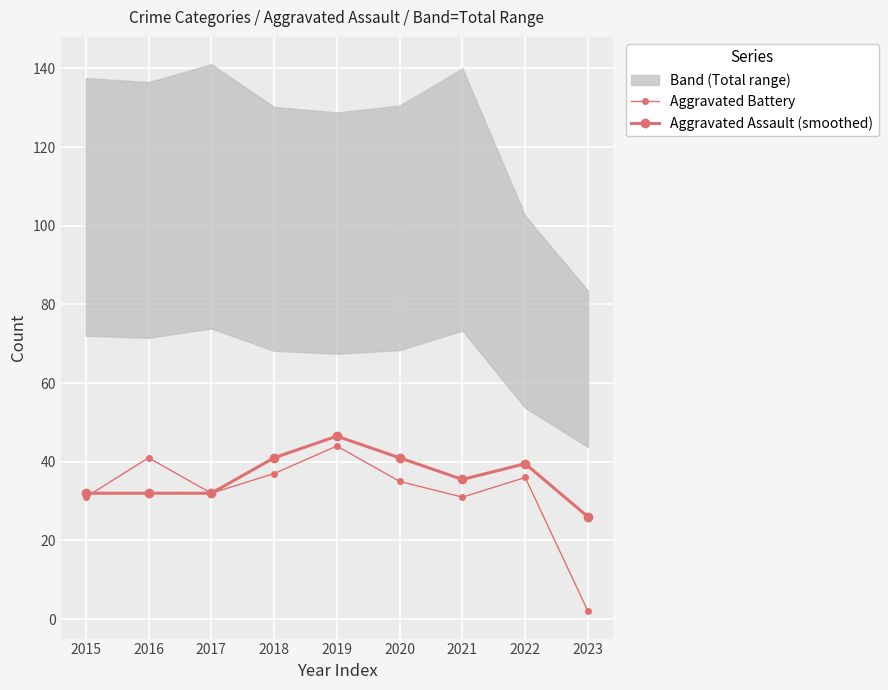

What is the greatest value displayed?

46.5